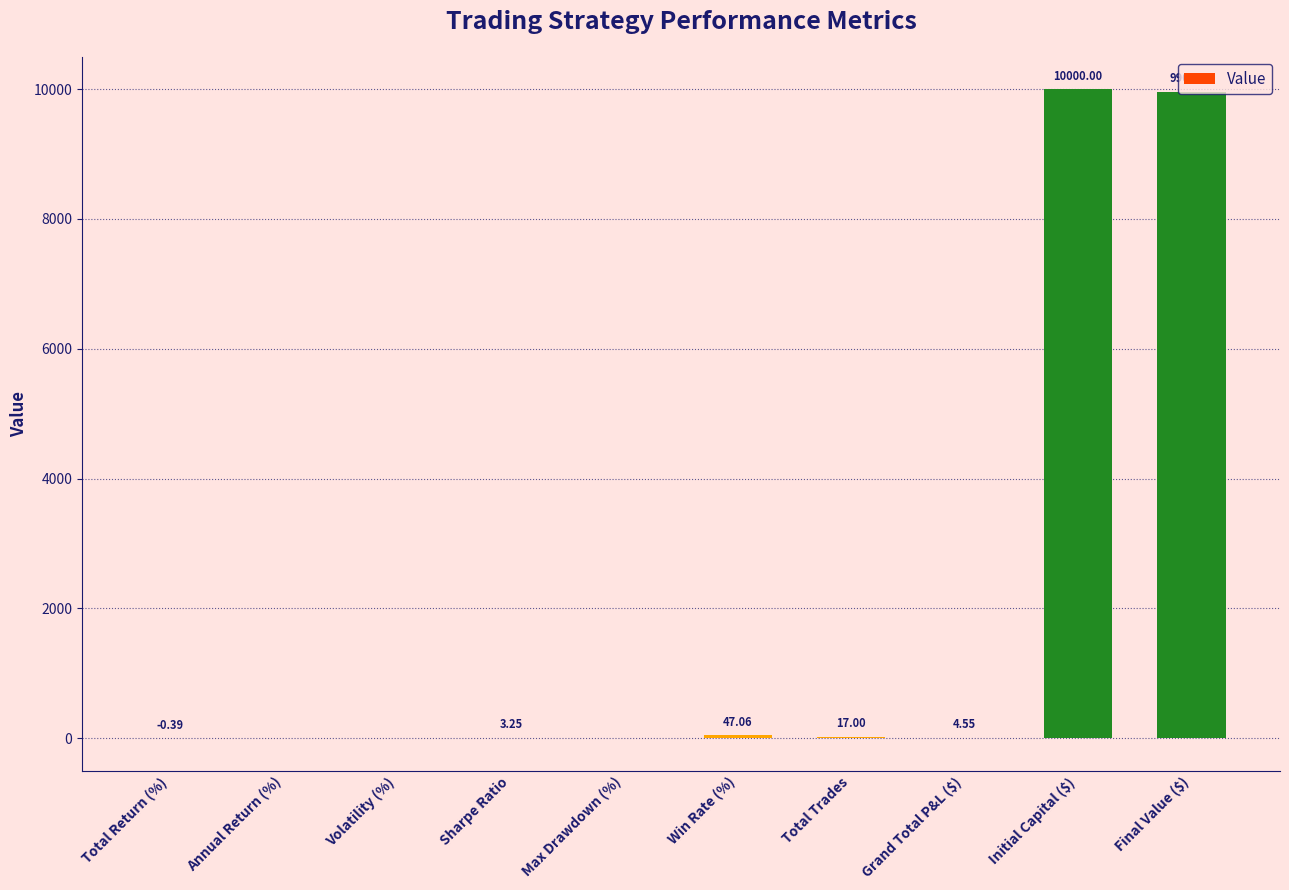

What is the sum of all values?

20032.7